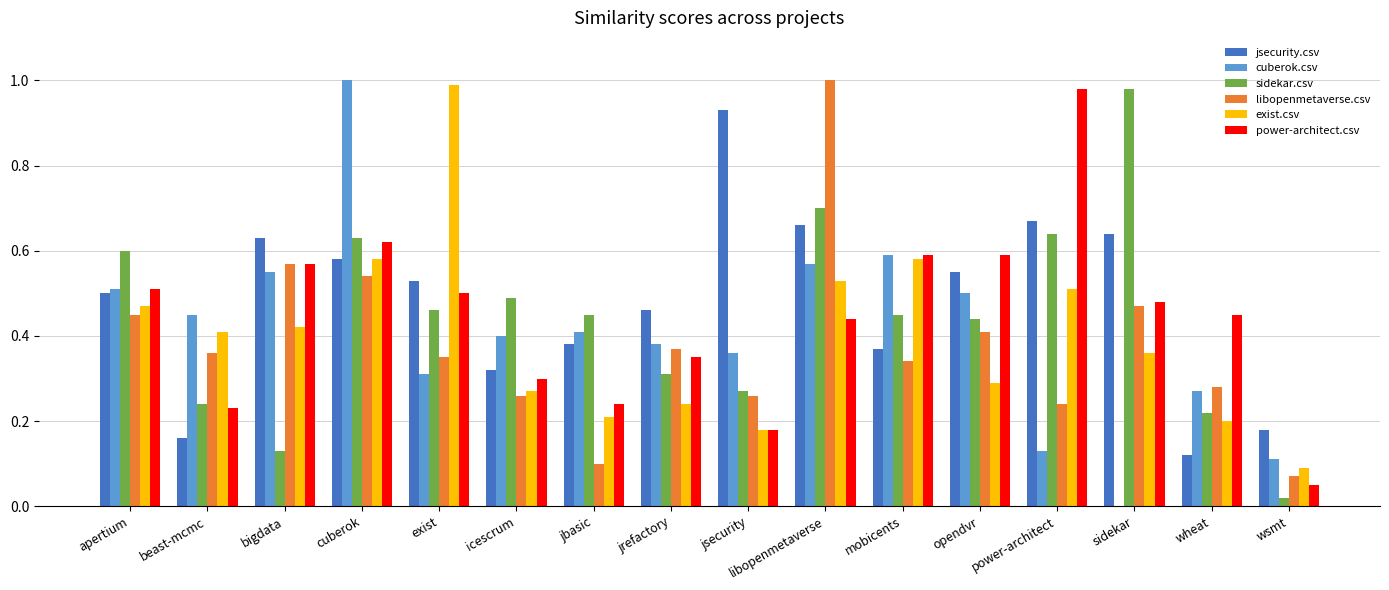

Are the bars horizontal?

No